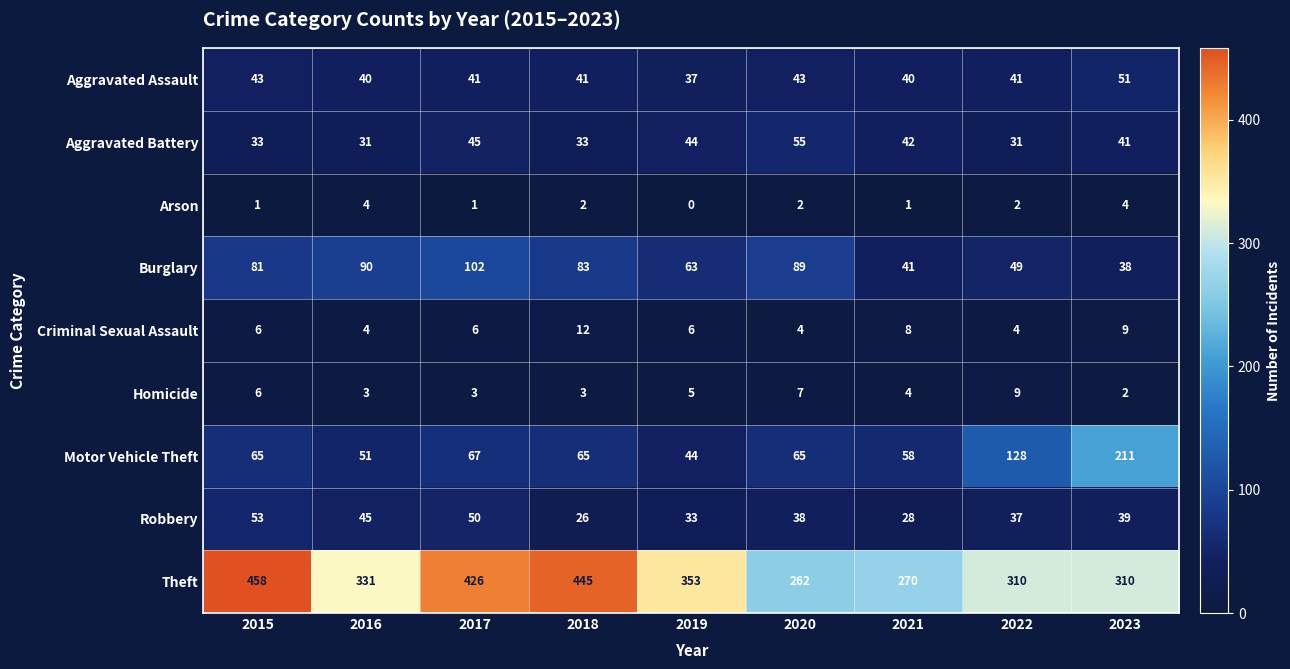

What is the average value of the Homicide series?

5